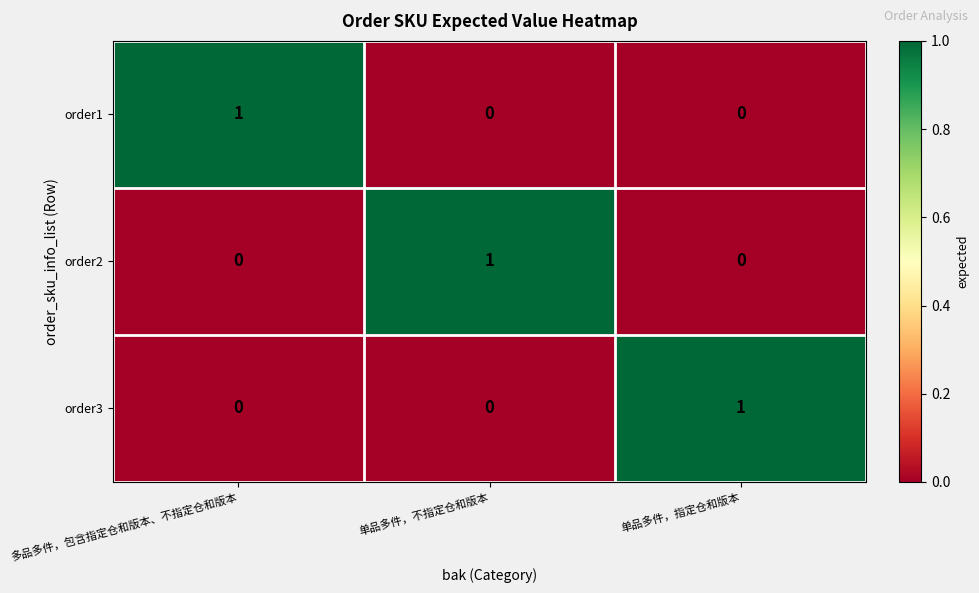

Reading left to right, what are all the values shown in this chart?

order1: 1	0	0
order2: 0	1	0
order3: 0	0	1